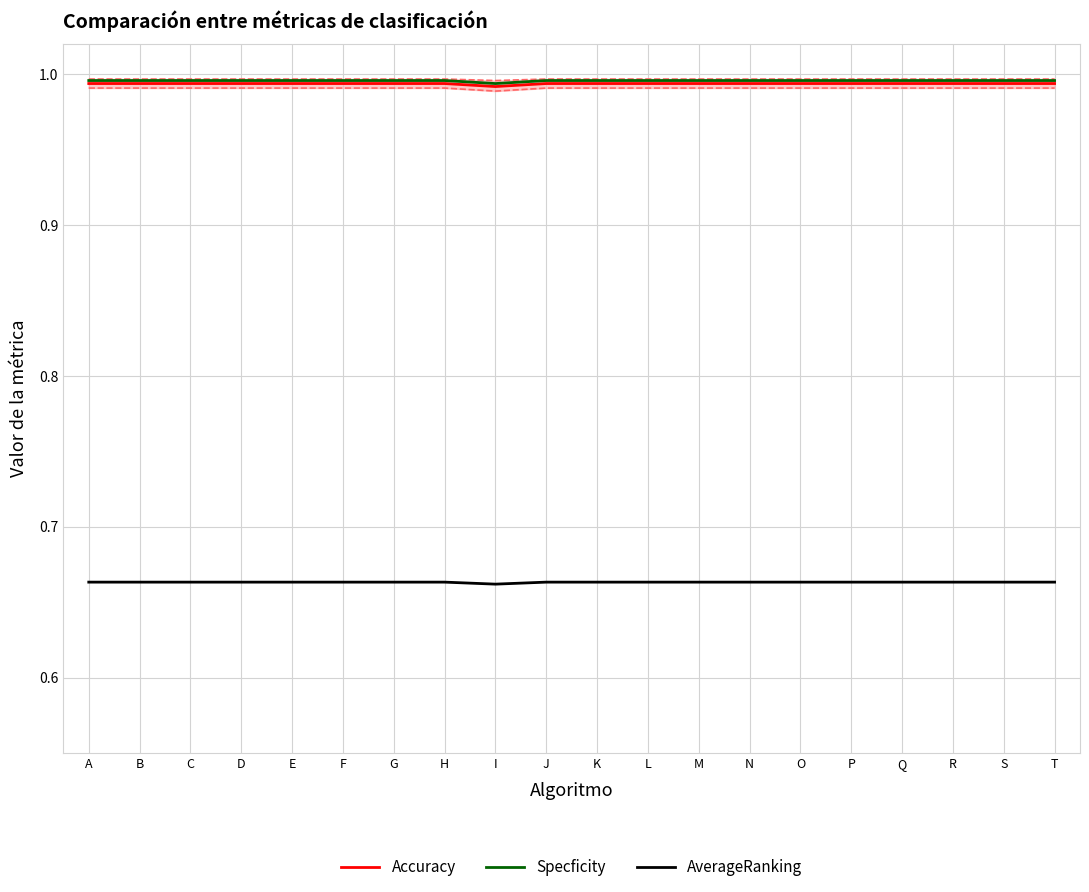

Is it true that Accuracy equals 0.7 at P?

False